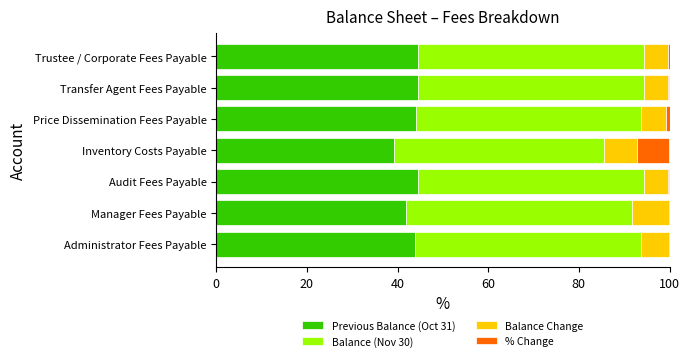

What is the highest value of the Previous Balance (Oct 31) series?

44.6